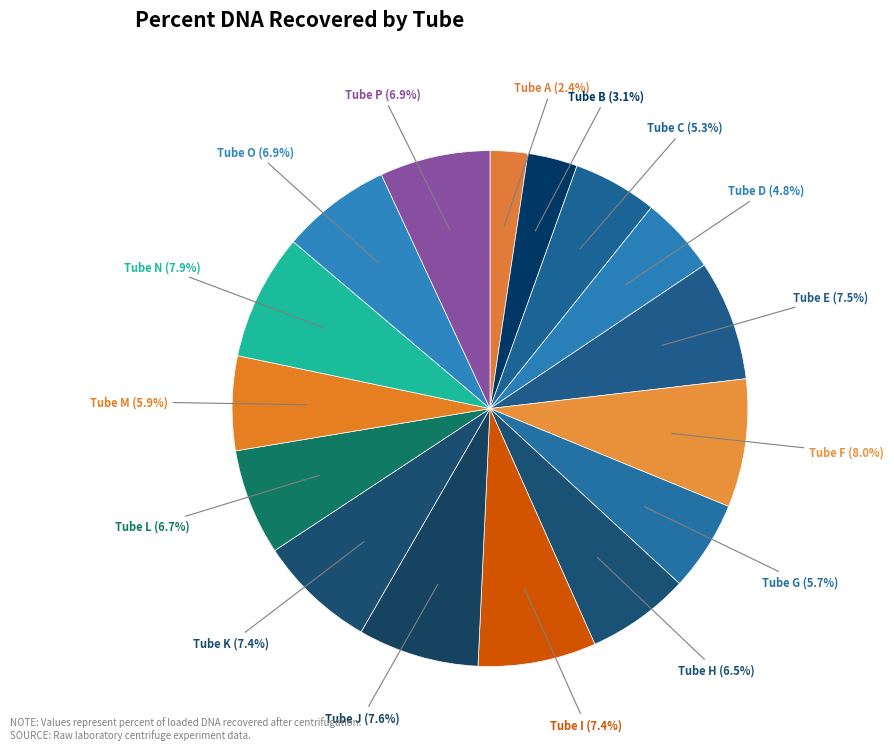

The Tube L slice represents 7% of the pie. True or false?

True